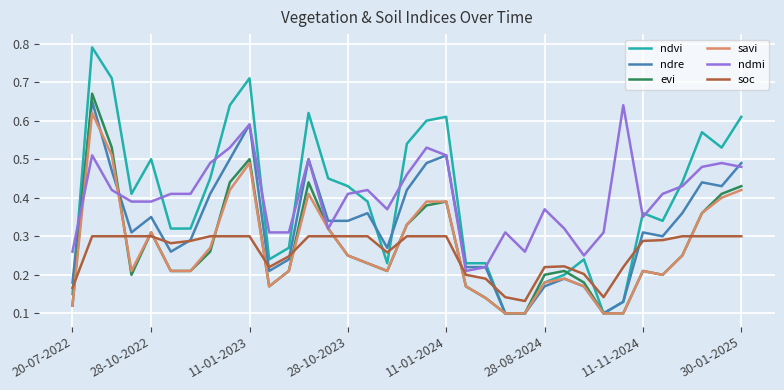

Which series has the widest spread of values?

ndvi